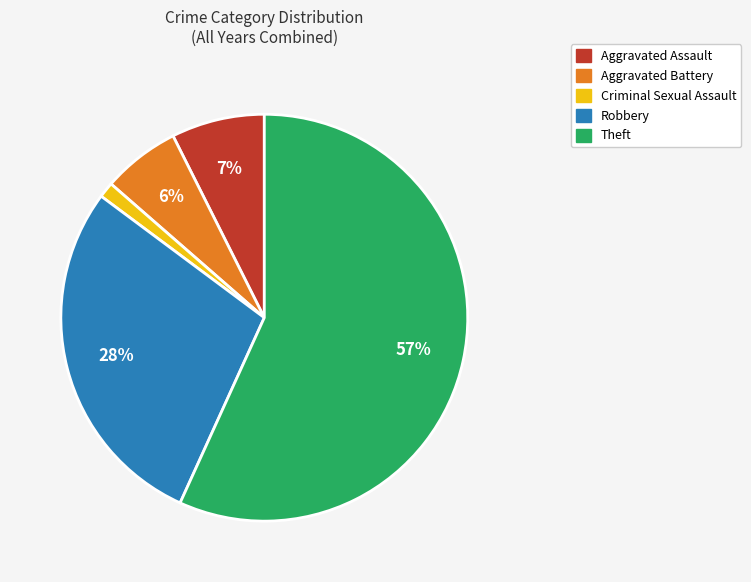

To the nearest percent, what is the average slice percentage?

20%